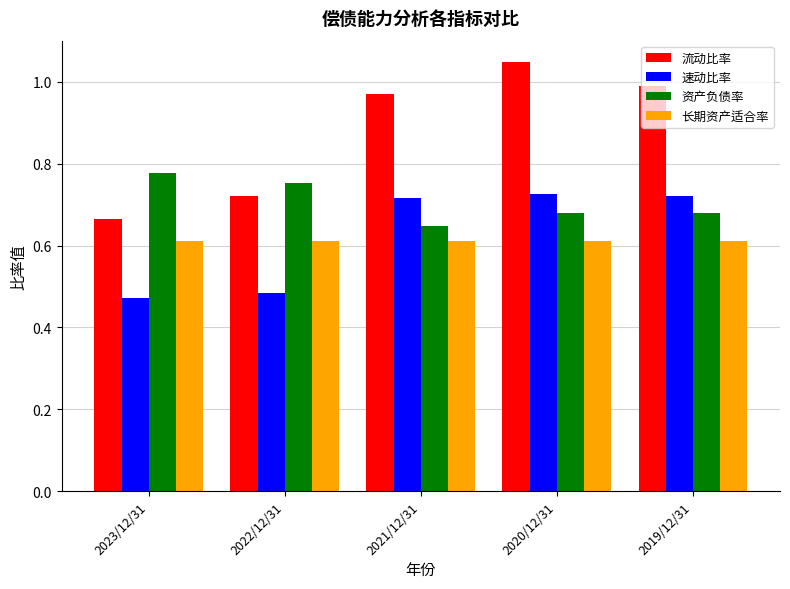

Rank the categories by 流动比率 value from lowest to highest.

2023/12/31, 2022/12/31, 2021/12/31, 2019/12/31, 2020/12/31